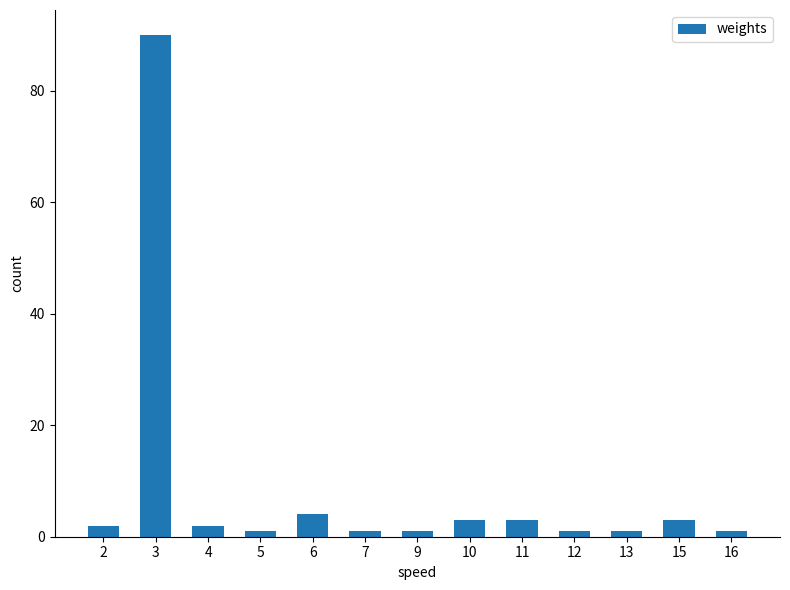

True or false: the data shows 1 at 12.

True